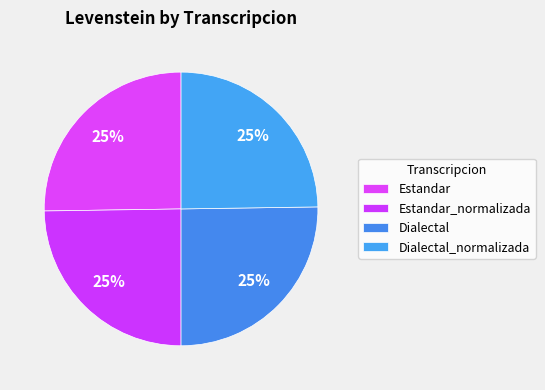

Is it true that Dialectal_normalizada is 35% of the pie?

False